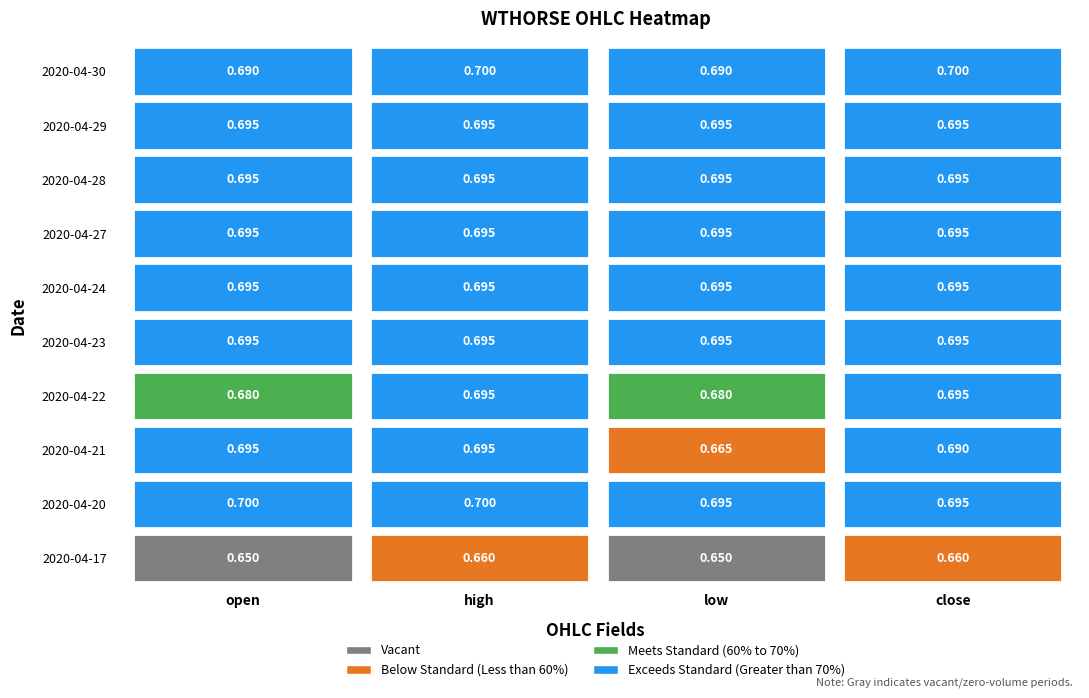

List the labels in order of 2020-04-30 value, smallest first.

open, low, high, close